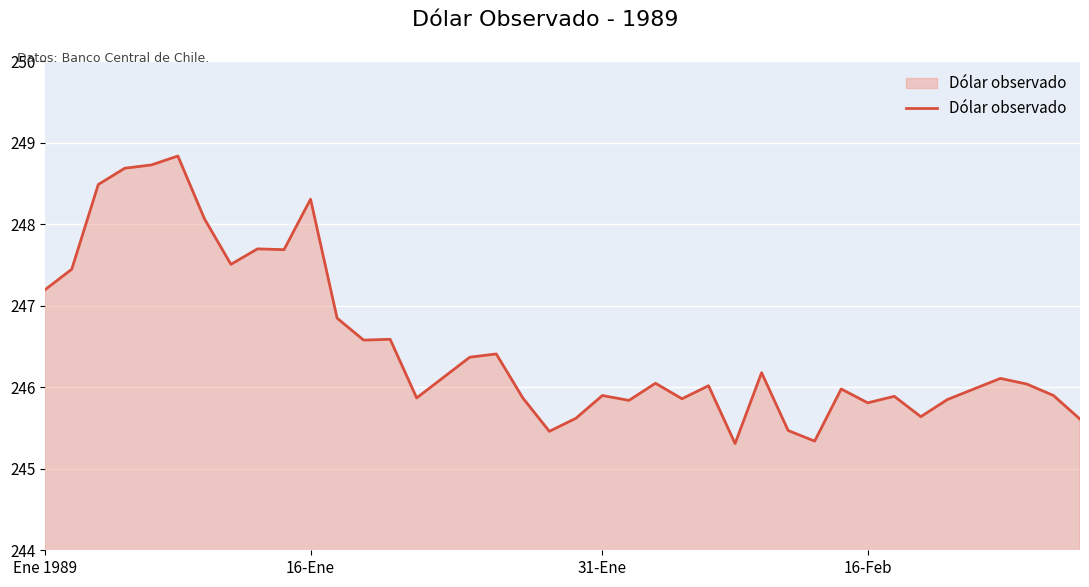

What is the maximum value shown in the chart?

248.8